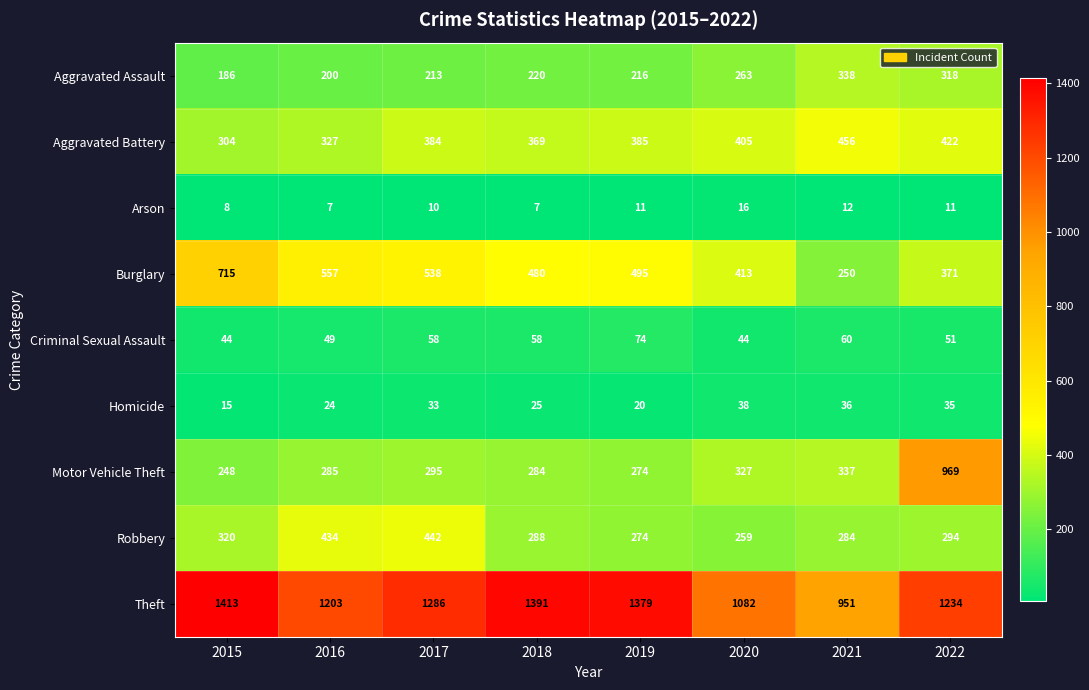

What is the sum of all Criminal Sexual Assault values?

438